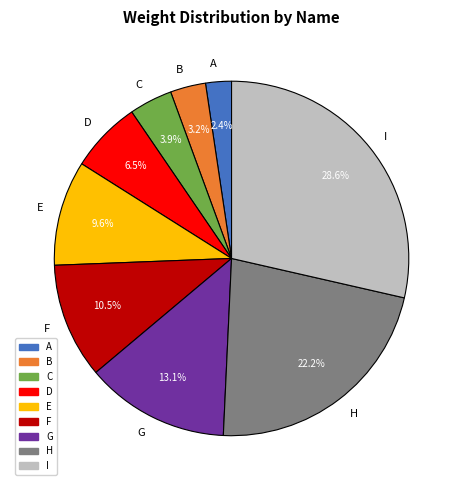

Which slice is the smallest?

A